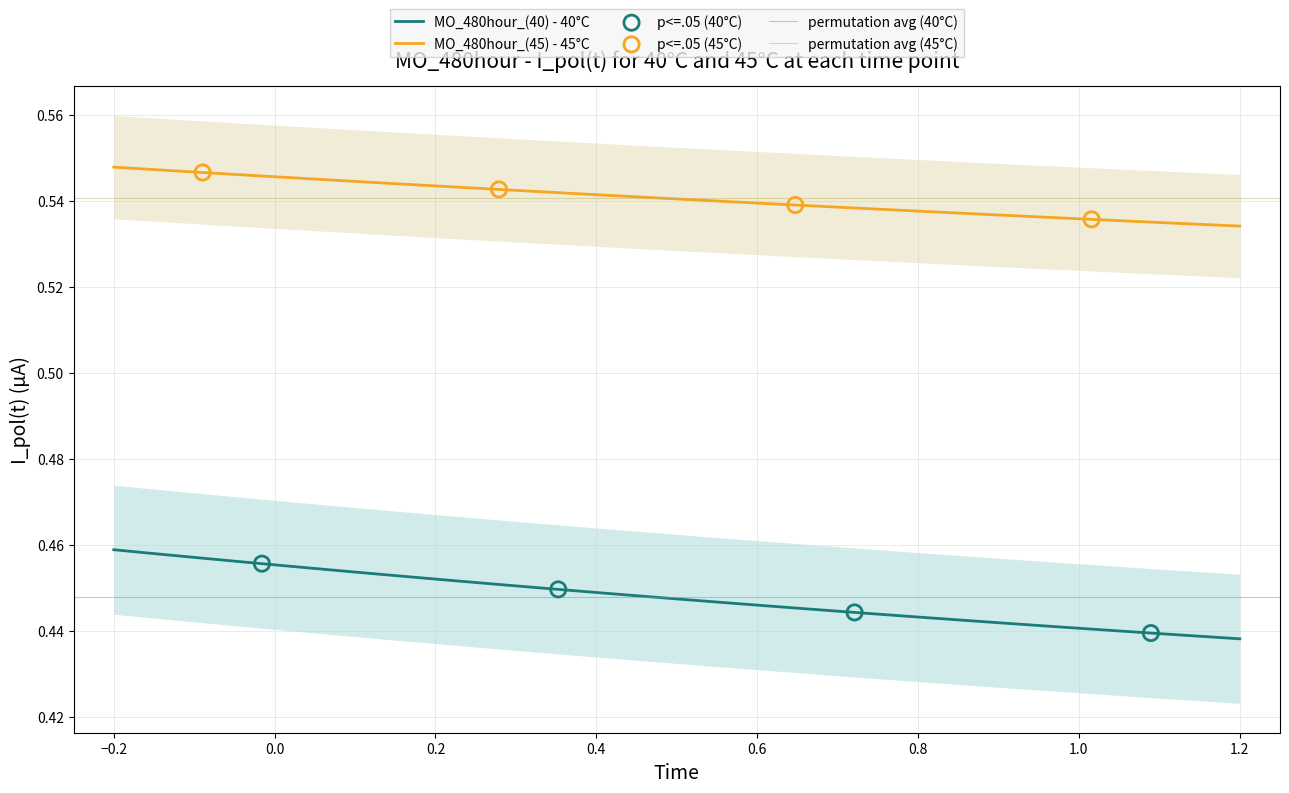

Is the value of MO_480hour_(45) I_pol at 33 greater than the value of MO_480hour_(40) I_pol at 34?

Yes